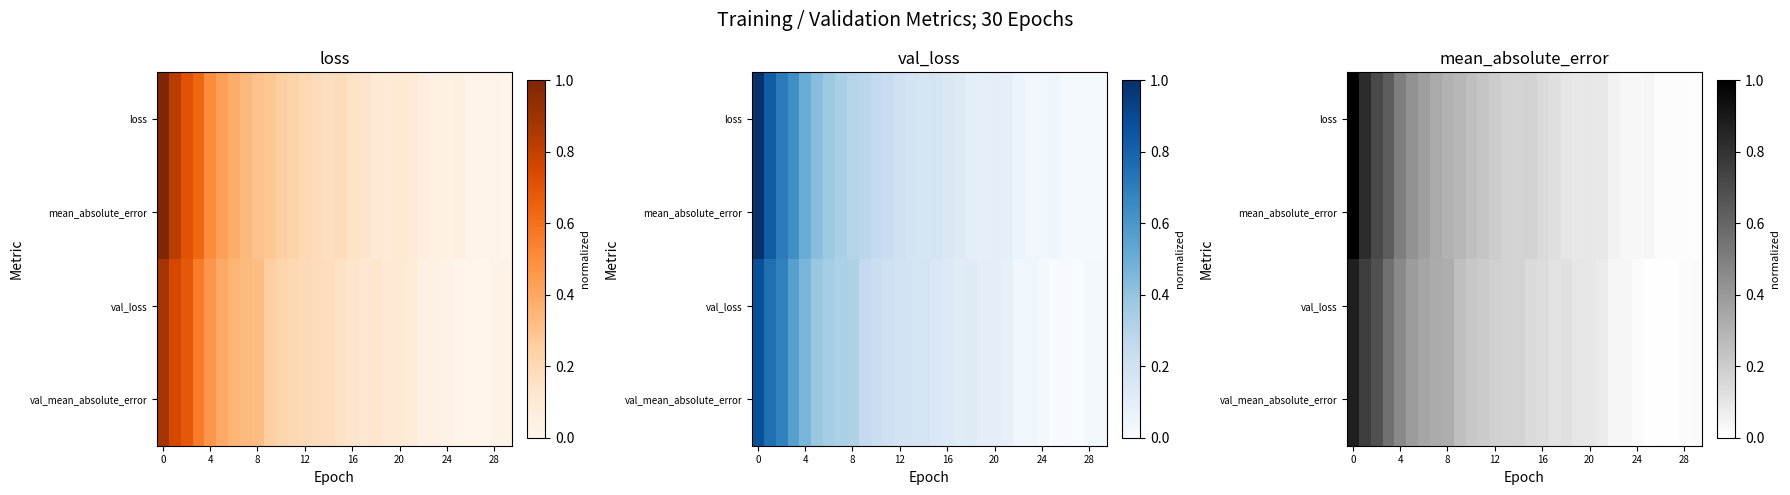

How many data points does each series have?

30